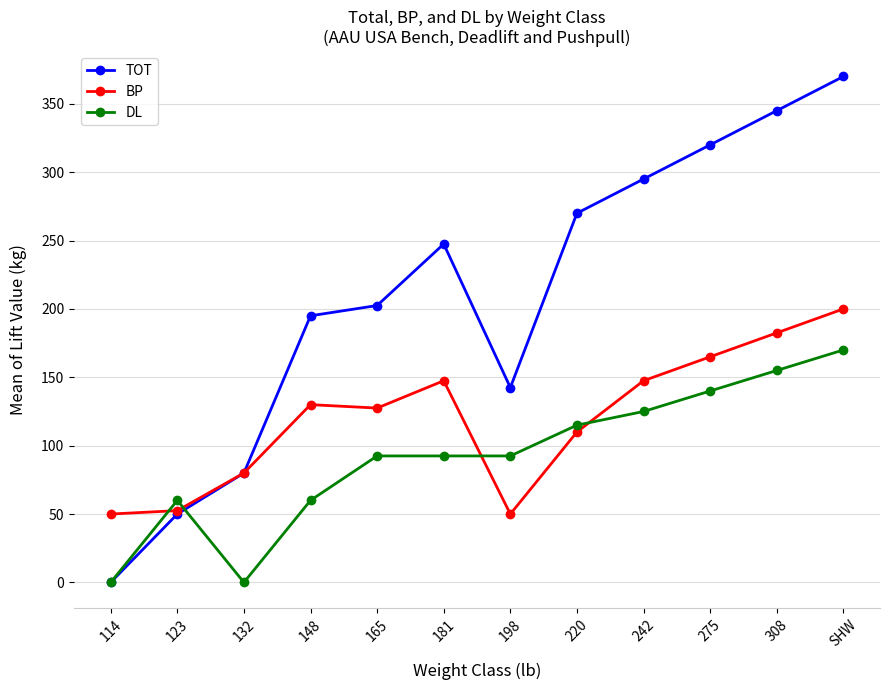

Is it true that BP equals 29.1 at 220?

False